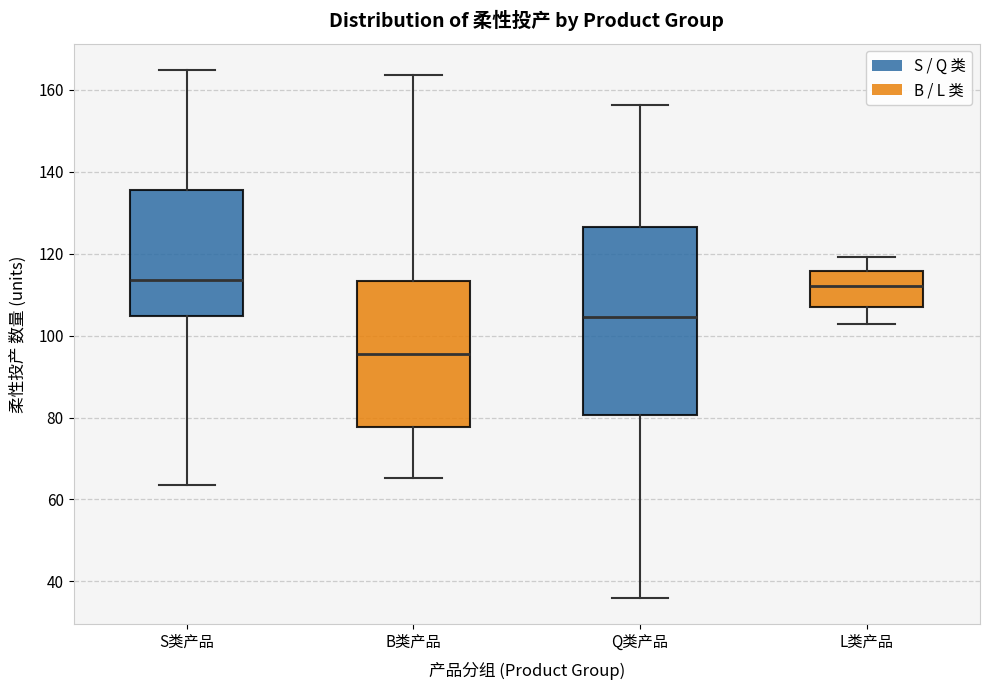

Which box has the lowest median line?

B类产品